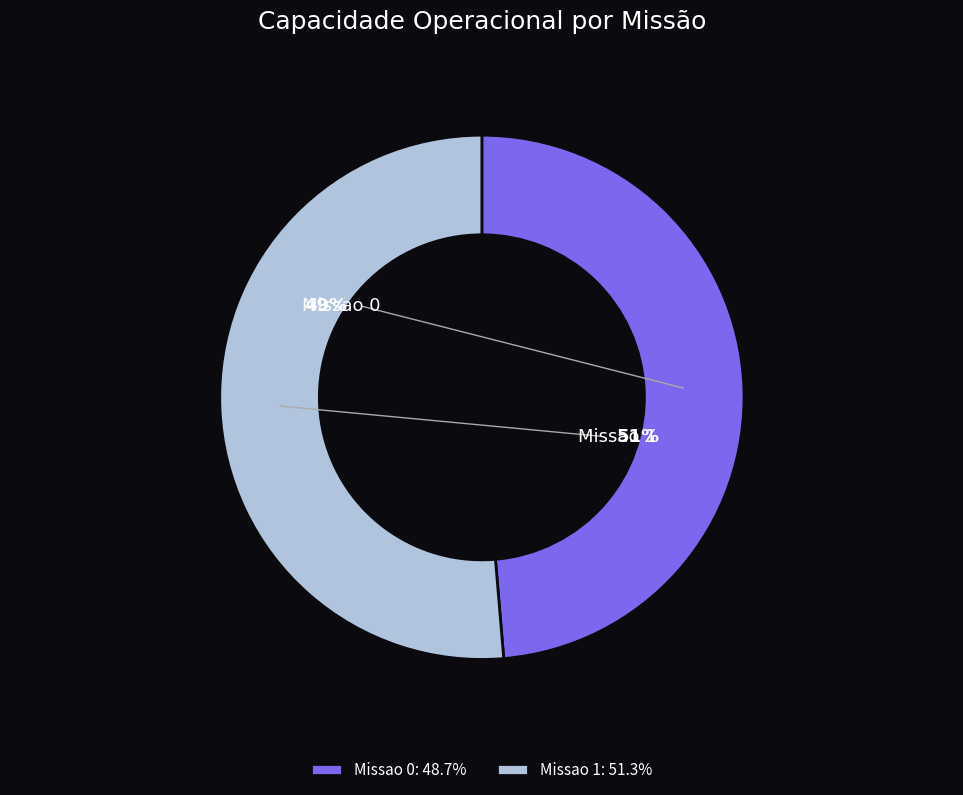

Which slice is the largest?

Missao 1